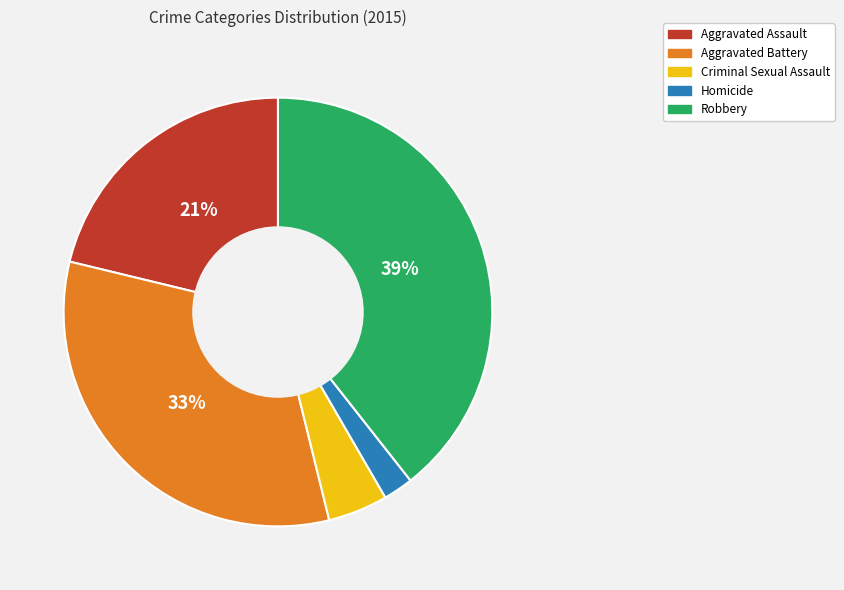

What is the largest slice in the pie chart?

Robbery